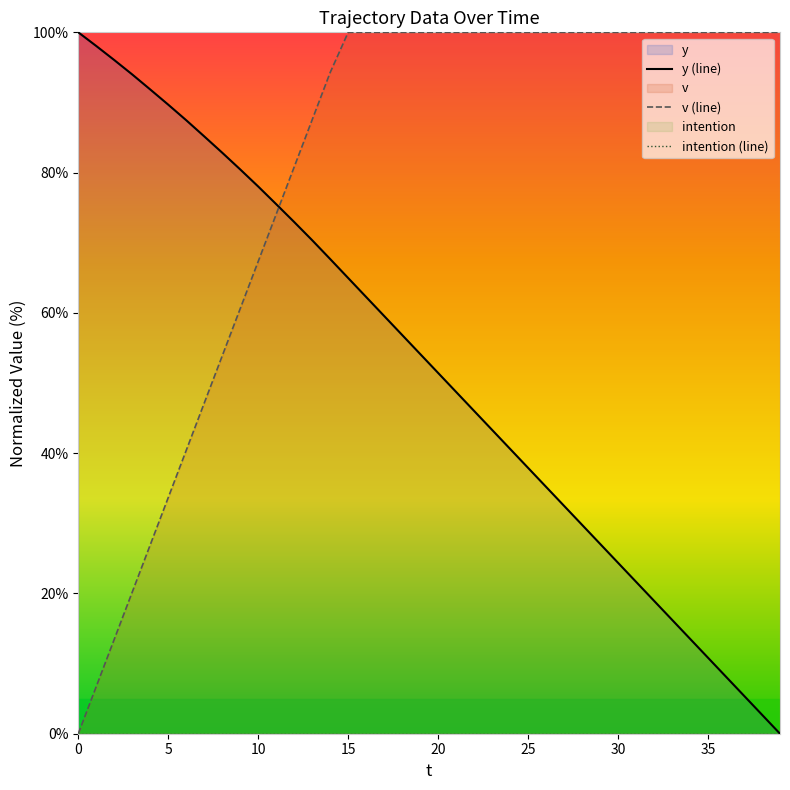

Which has a higher value, 11 or 9?

9